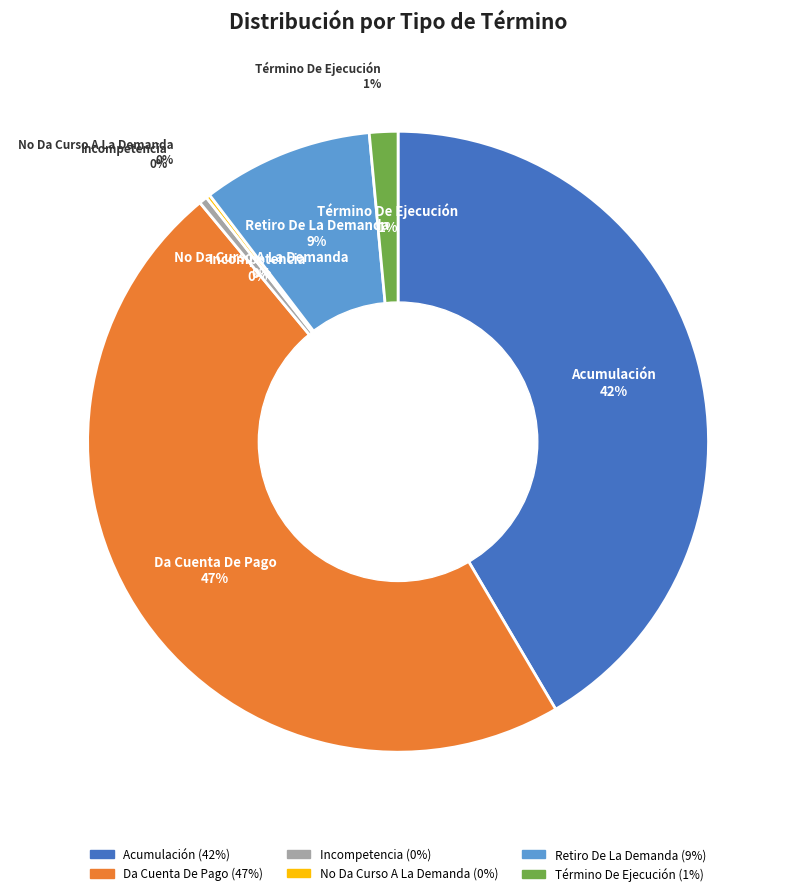

What is the smallest slice in the pie chart?

No Da Curso A La Demanda